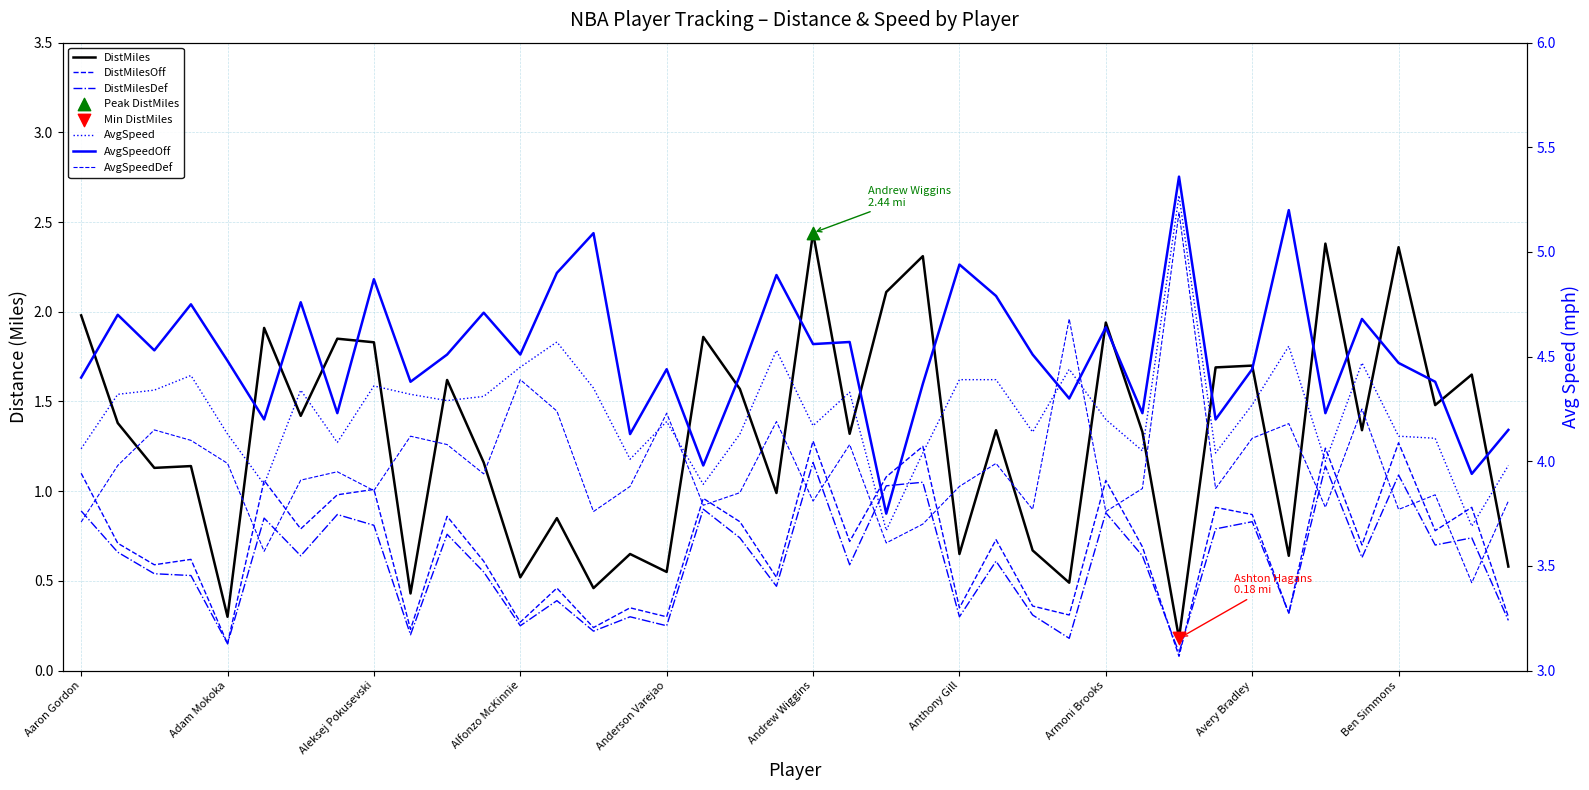

What is the total value across all series at Armoni Brooks?

16.0